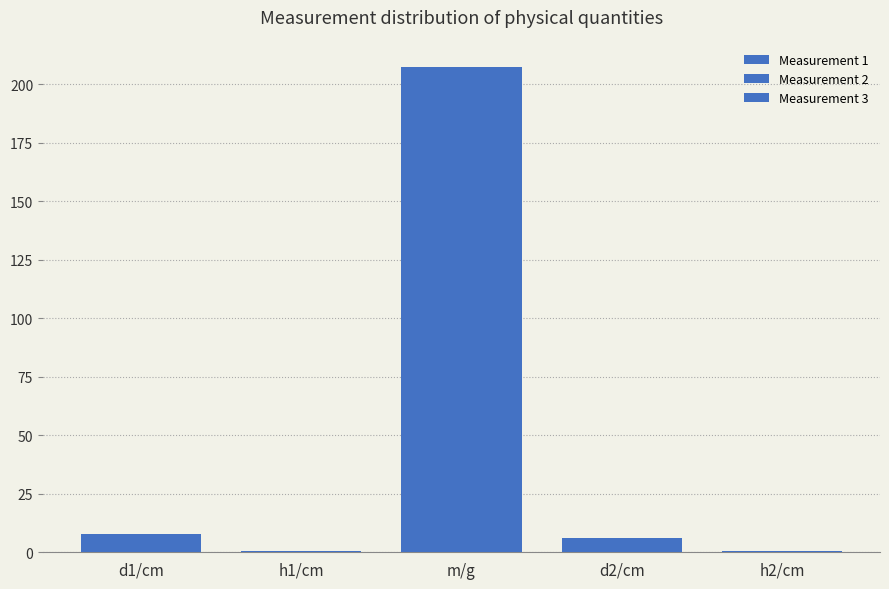

At which label does Measurement 2 reach its minimum?

h2/cm